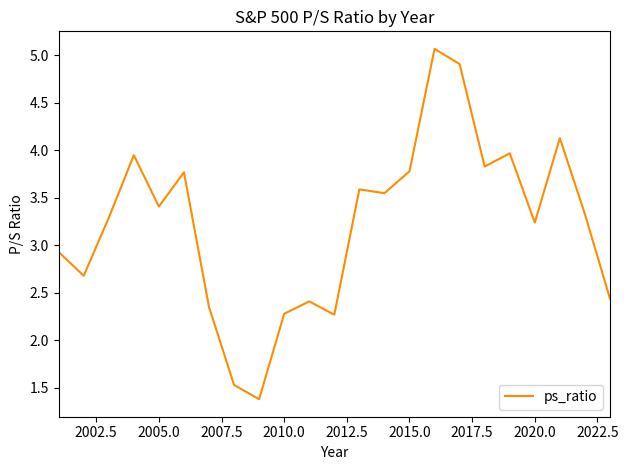

What is the greatest value displayed?

5.1